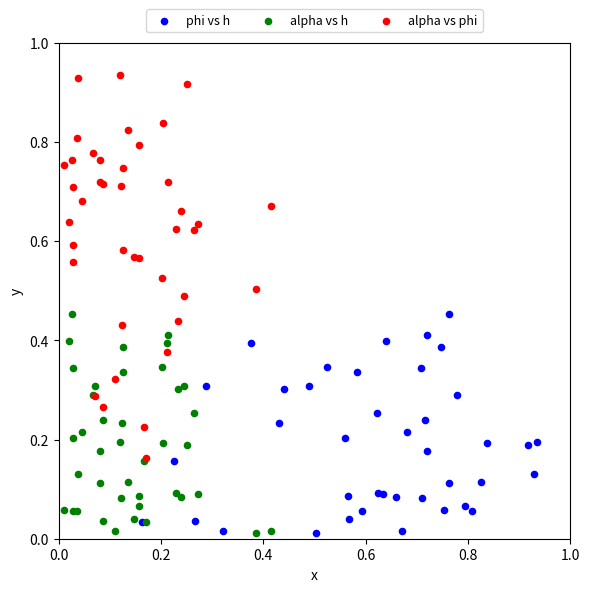

What are all the series names shown in the legend?

phi vs h, alpha vs h, alpha vs phi